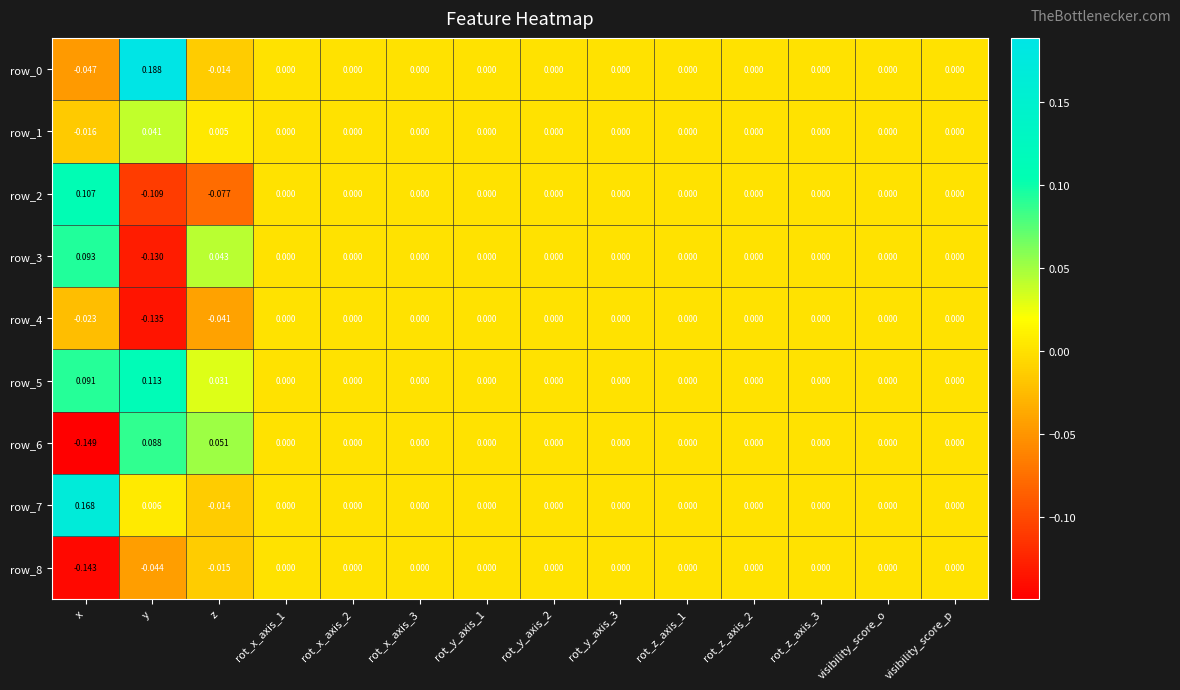

How many negative values does the row_3 series have?

1